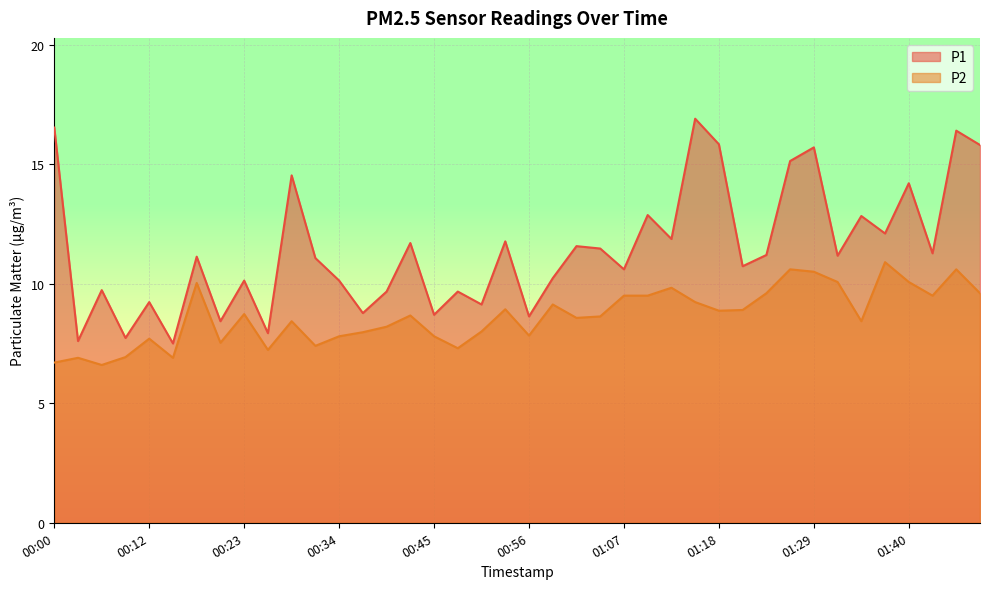

In P2, how many points are lower than both neighbors (excluding endpoints)?

11